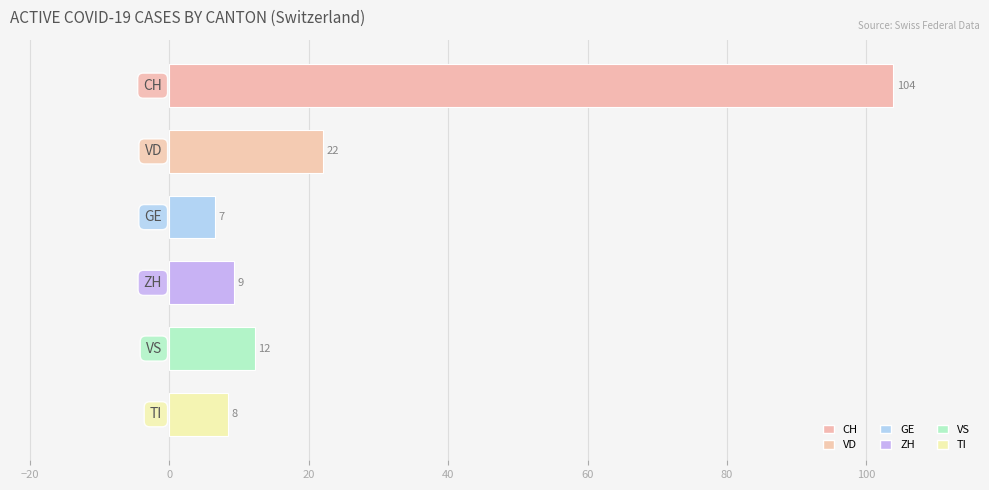

Are the bars horizontal?

Yes